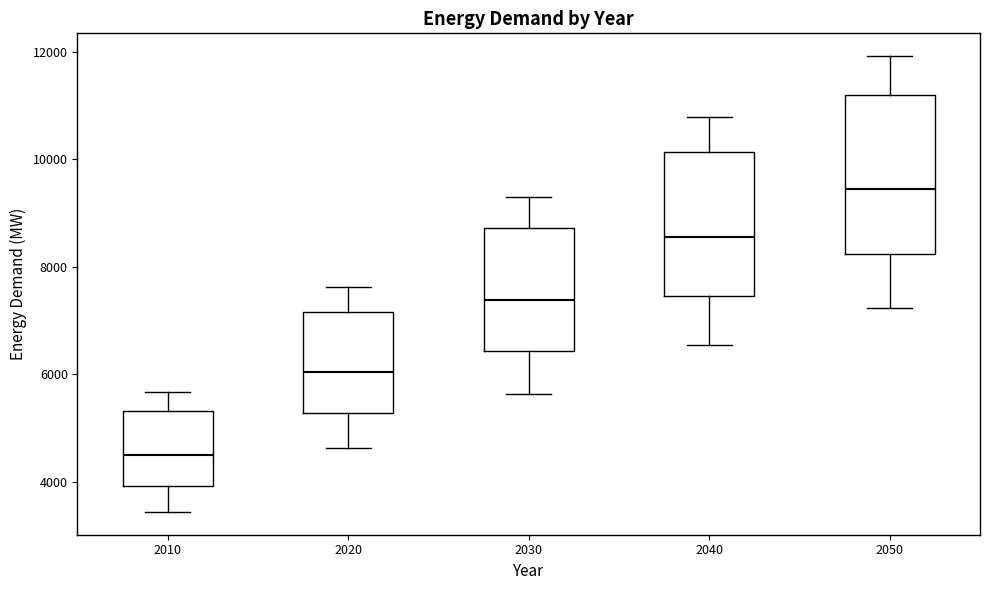

Which box's median line is the highest?

2050